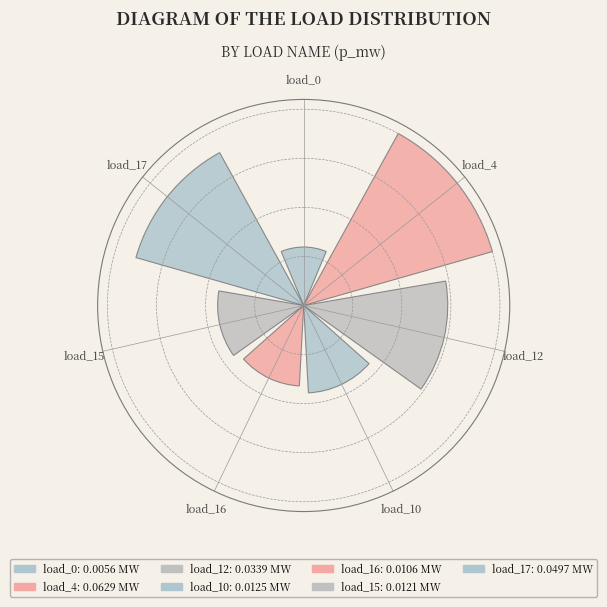

Are the bars horizontal?

No